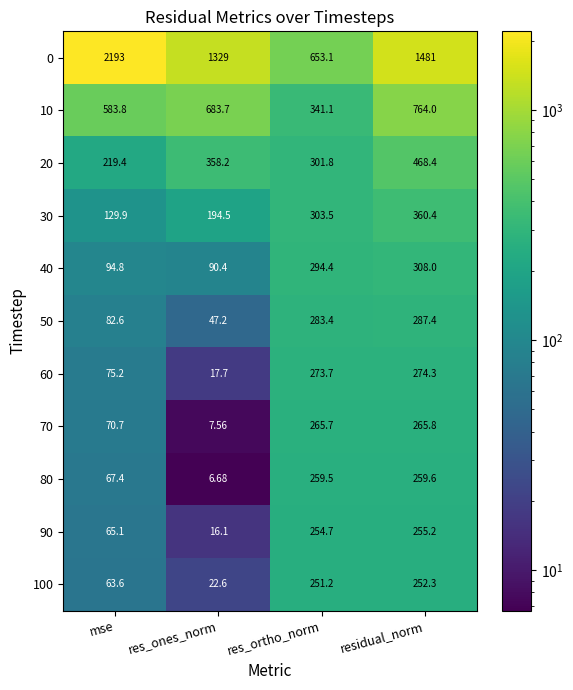

How many distinct data groups are displayed?

11